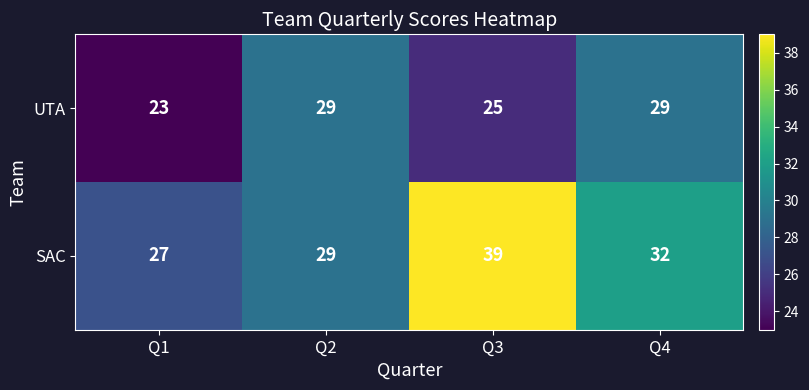

Which category has the lowest value in the SAC series?

Q1